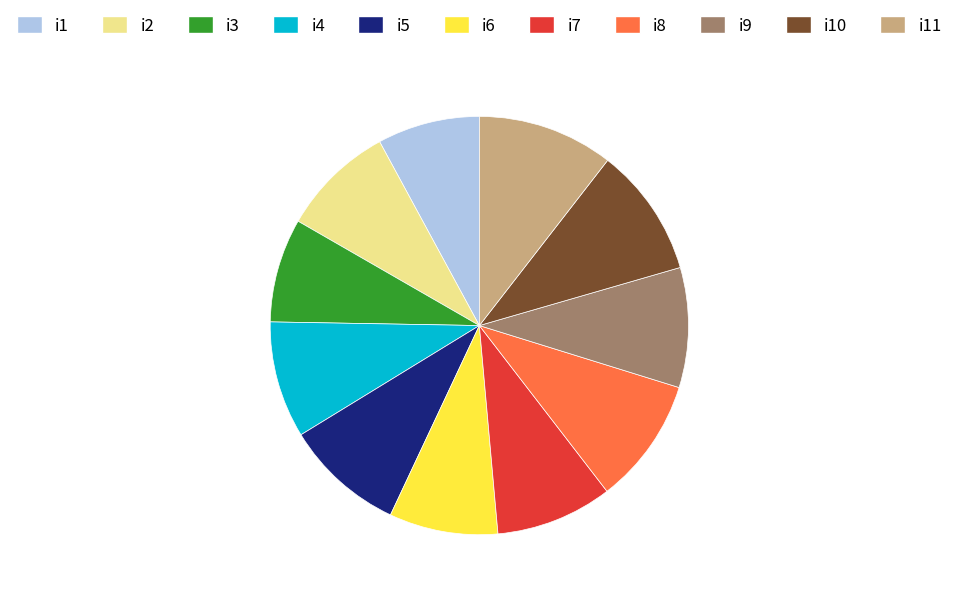

True or false: i3 accounts for 1% of the total.

False